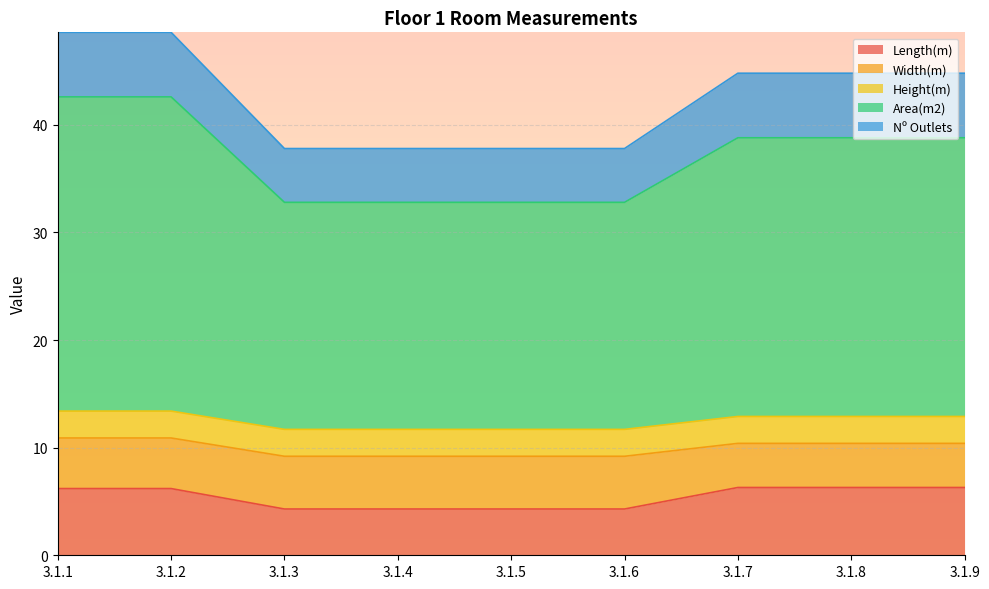

Count the Width(m) values in the range 4 to 5.

9